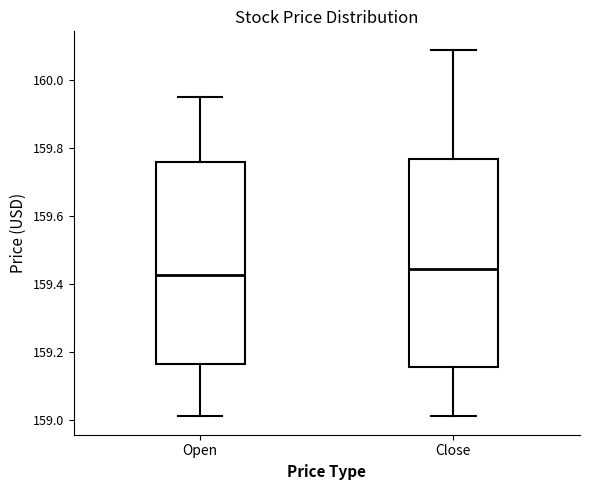

Reading left to right, transcribe this box plot: for each box, give where its median line is, the range the box spans, and where its two whiskers end, as read against the y-axis. The values are not printed on the chart, so give them approximately, as read against the axis.

Open: median 159.42, box 159.16 to 159.76, whiskers 159.02 to 159.96
Close: median 159.44, box 159.16 to 159.76, whiskers 159.02 to 160.10